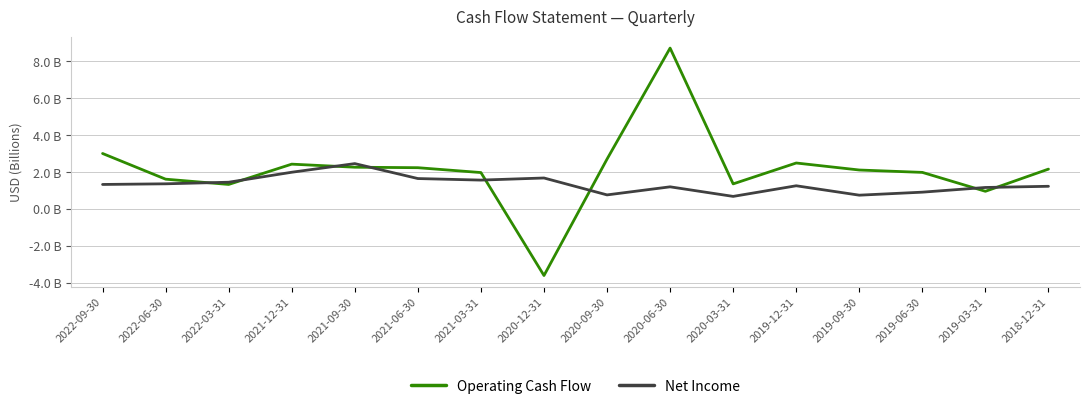

What position from the left is 2019-03-31?

15